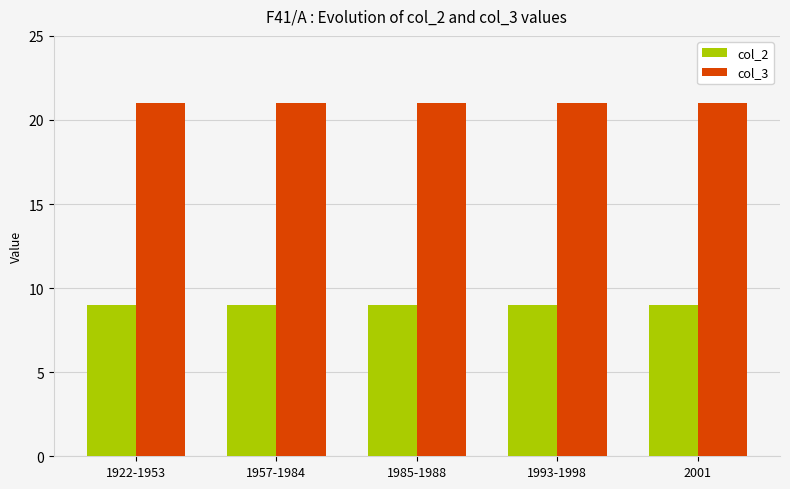

What position from the left is 1993-1998?

4